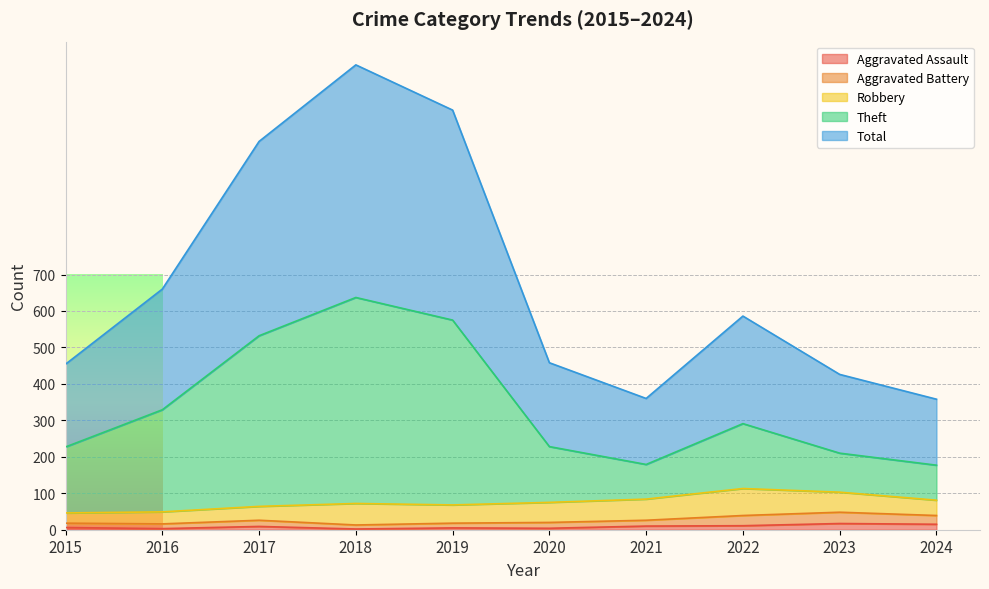

Between 2019 and 2020, which is larger?

2019